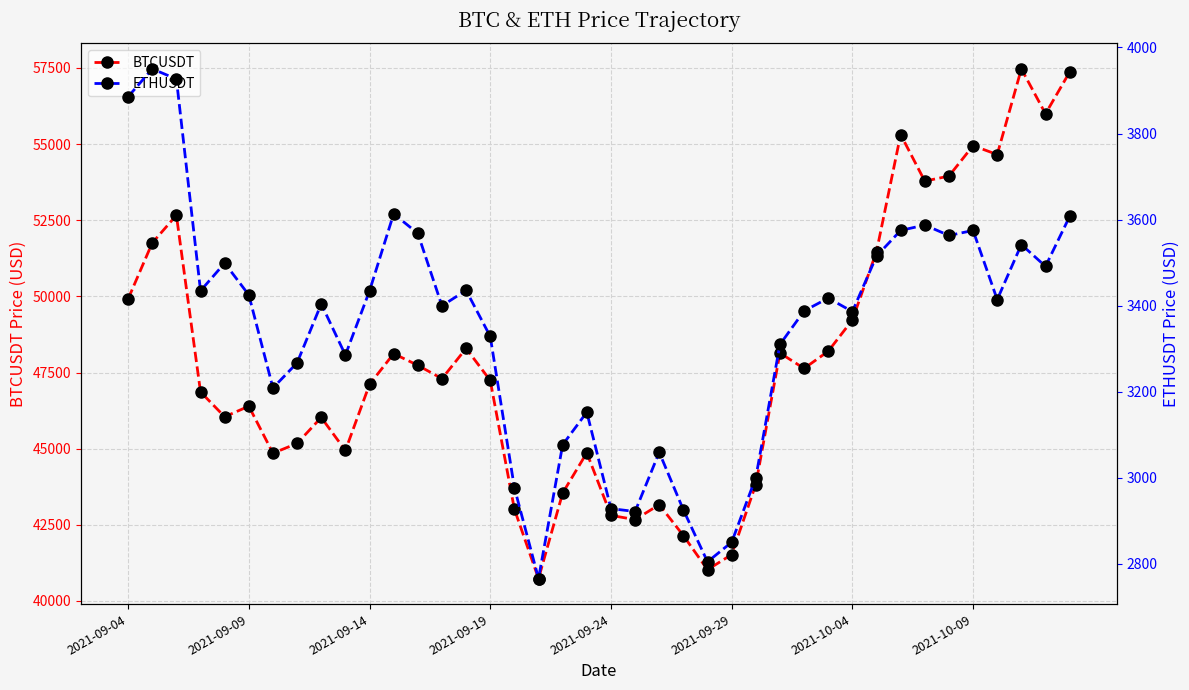

Which series has the largest range (max minus min)?

BTCUSDT